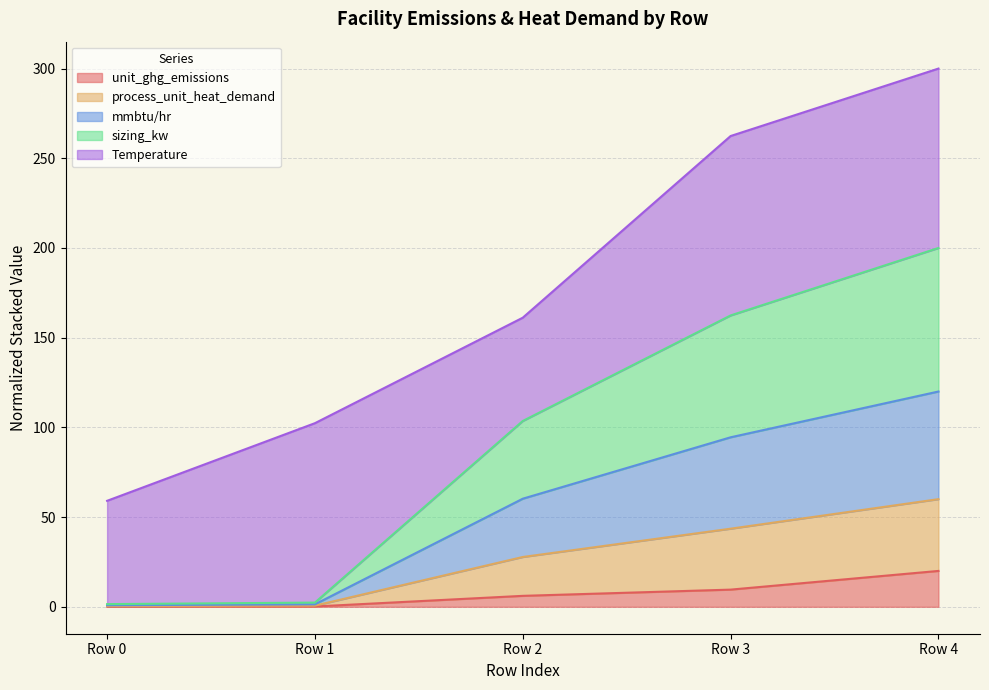

True or false: sizing_kw and mmbtu/hr intersect in this chart.

False